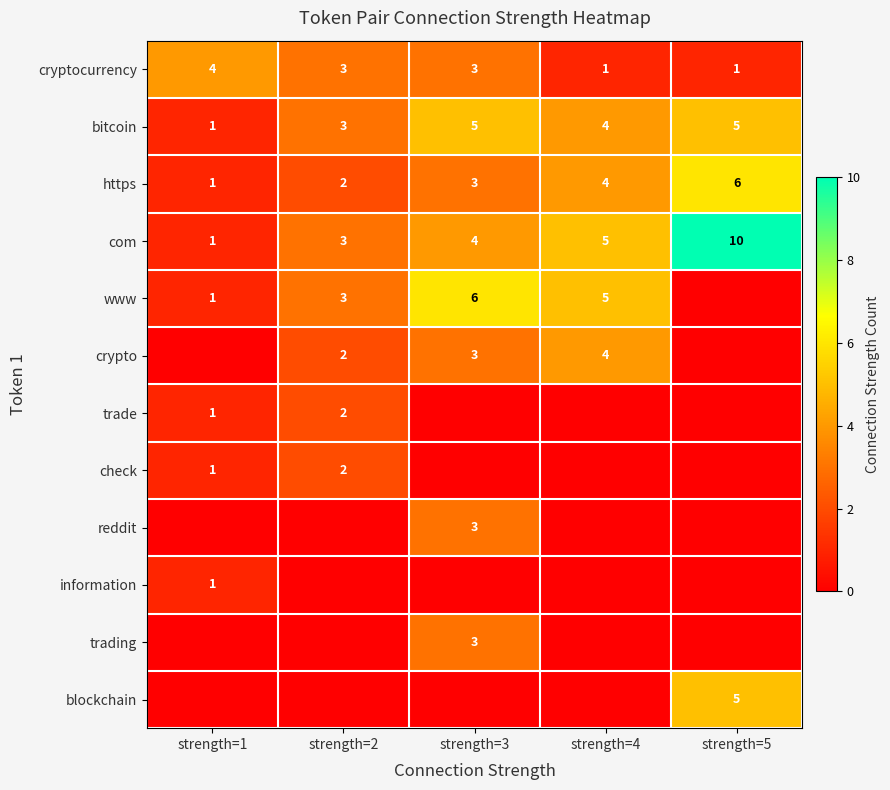

At which category is the sum across all series the highest?

strength=3